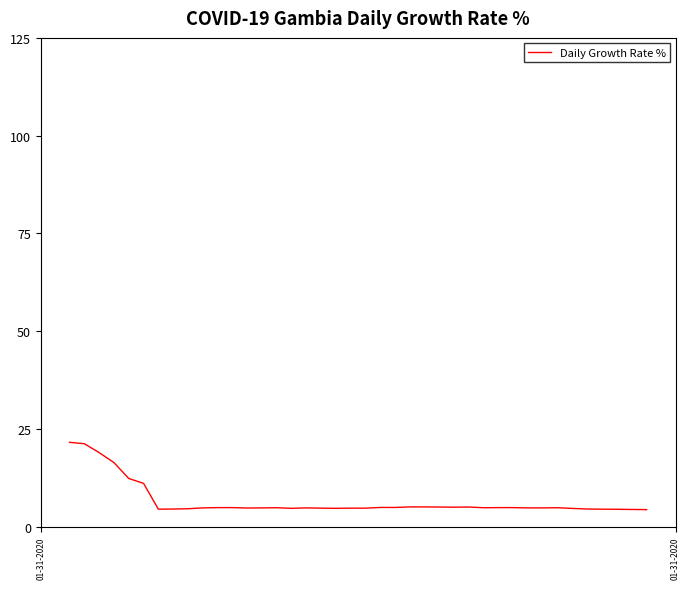

What is the sum of all values?

265.5